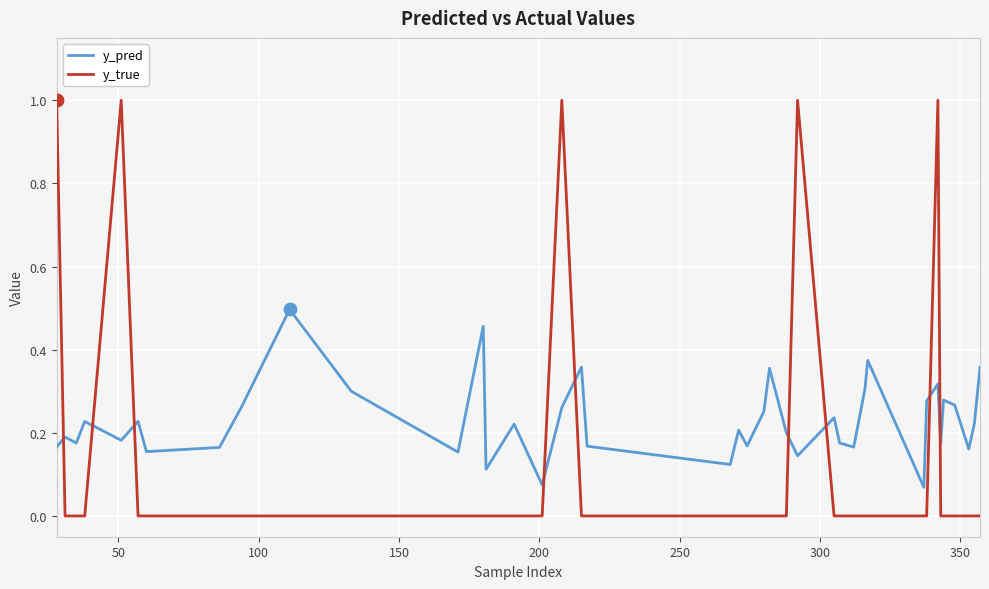

At how many categories does at least one series exceed 0?

40